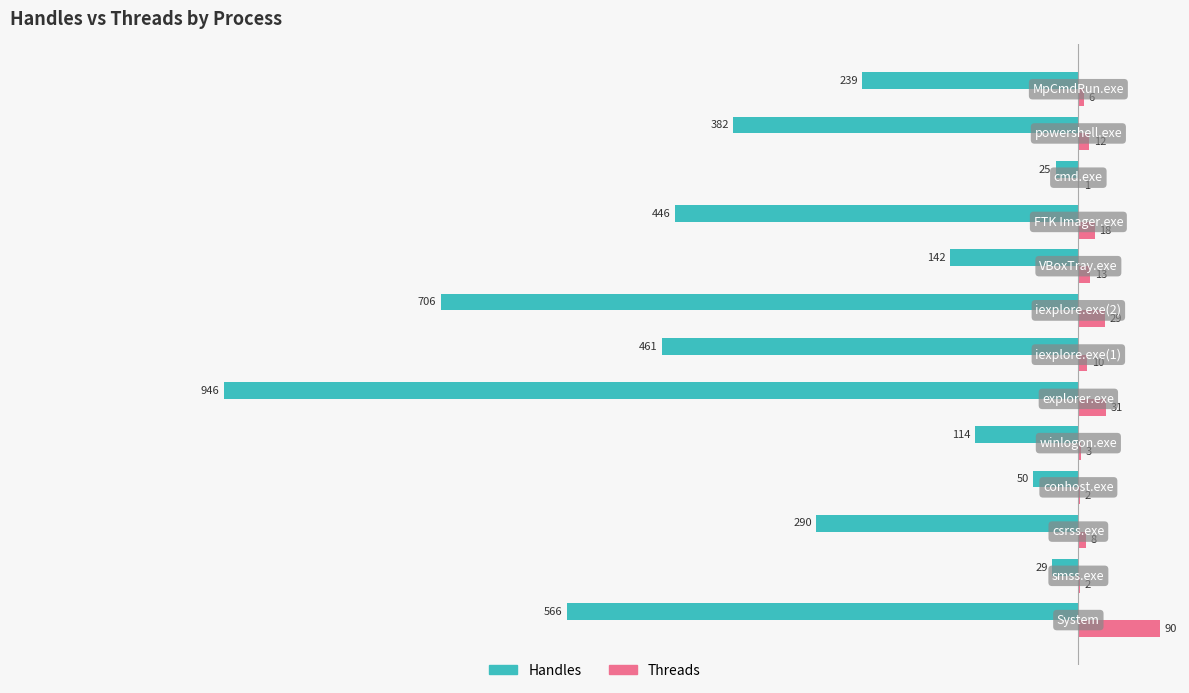

What is the sum of all Handles values?

-4396